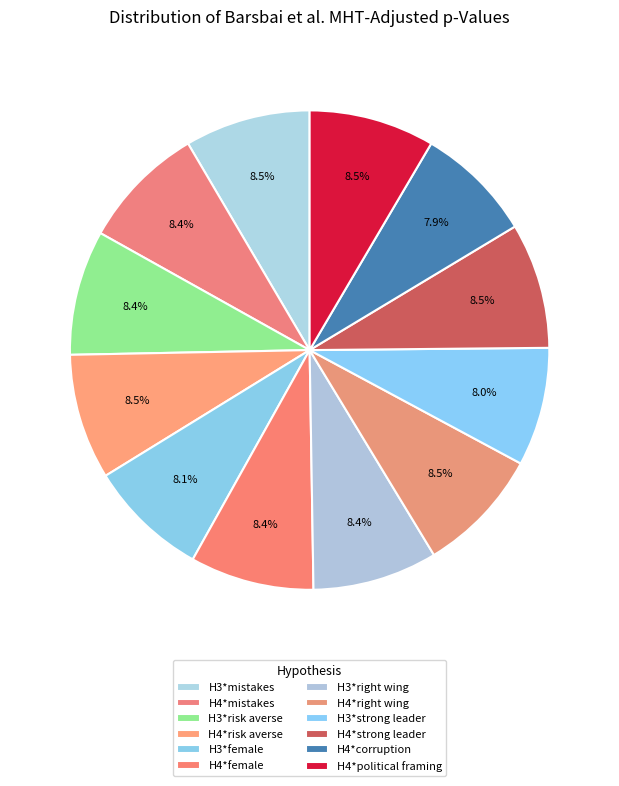

Count the number of slices in the pie.

12